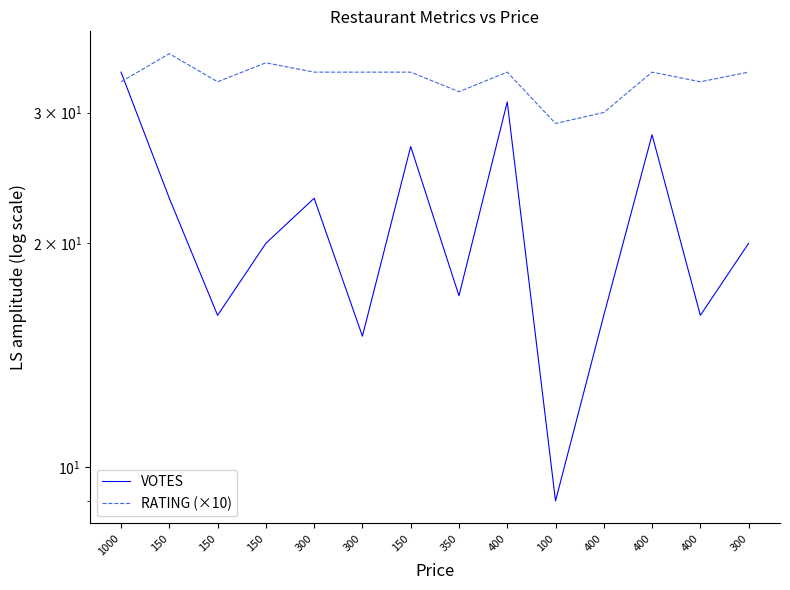

Where is RATING (×10) nearest to the value 32?

350